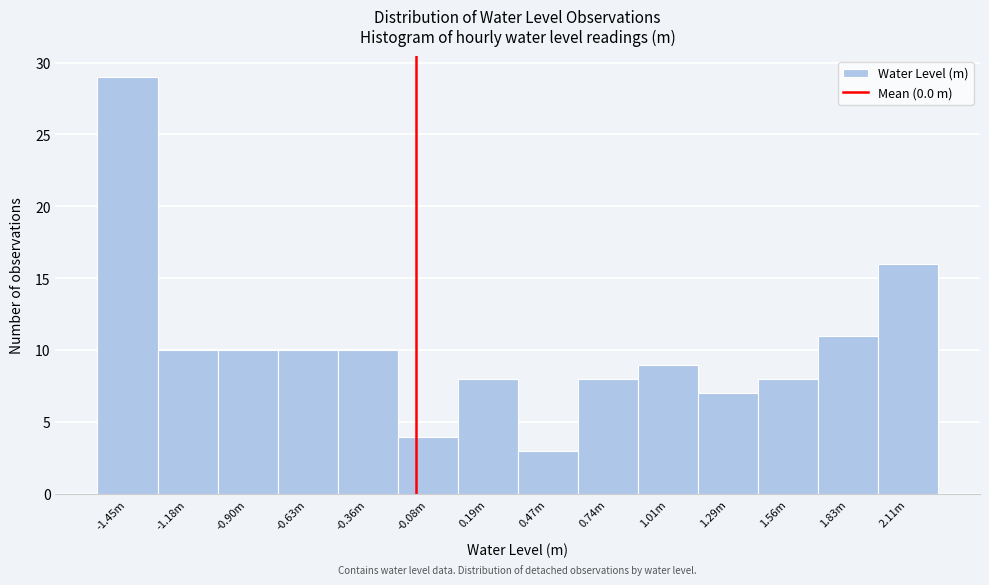

Reading right to left, list all the values displayed in this chart.

16	11	8	7	9	8	3	8	4	10	10	10	10	29